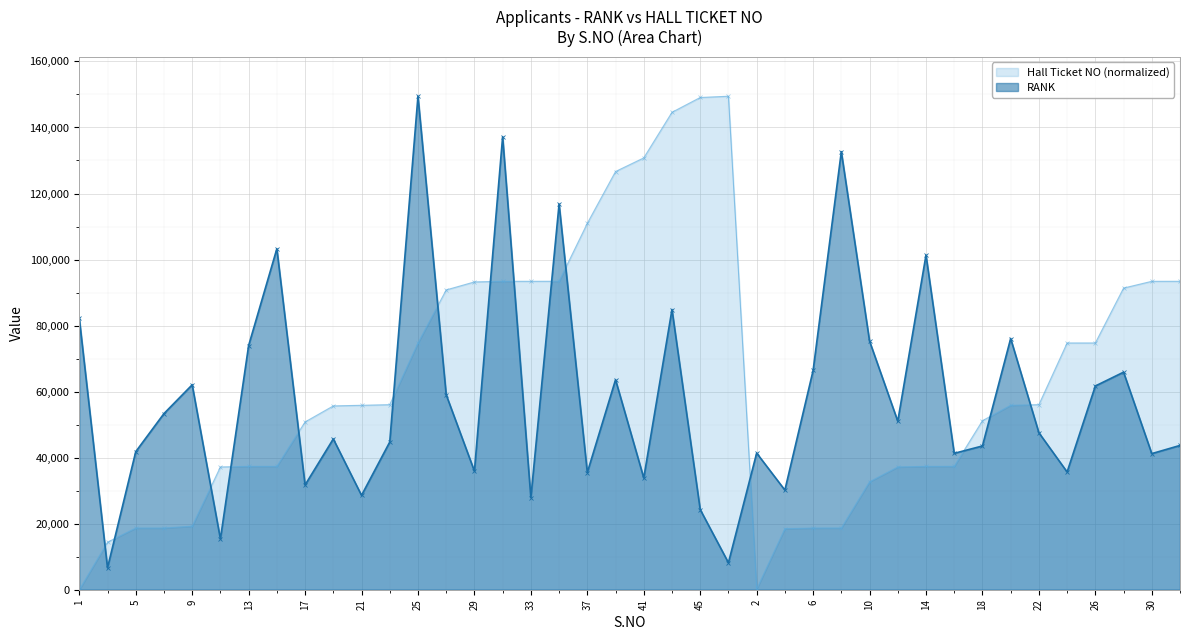

How many lines are shown in the chart?

2